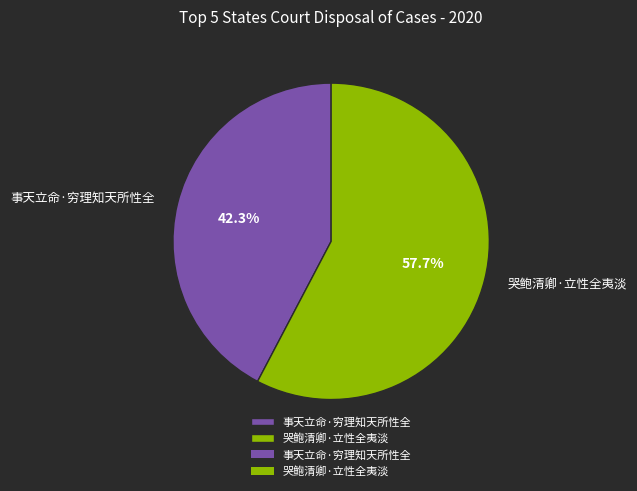

Is the sum of 哭鲍清卿·立性全夷淡 and 事天立命·穷理知天所性全 greater than half?

Yes